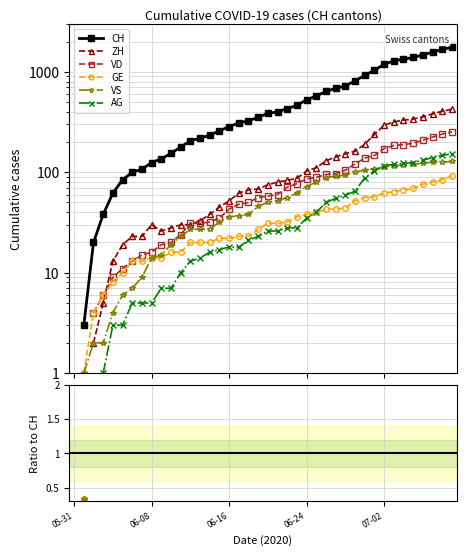

True or false: ZH has more than 0 points higher than both neighbors.

True